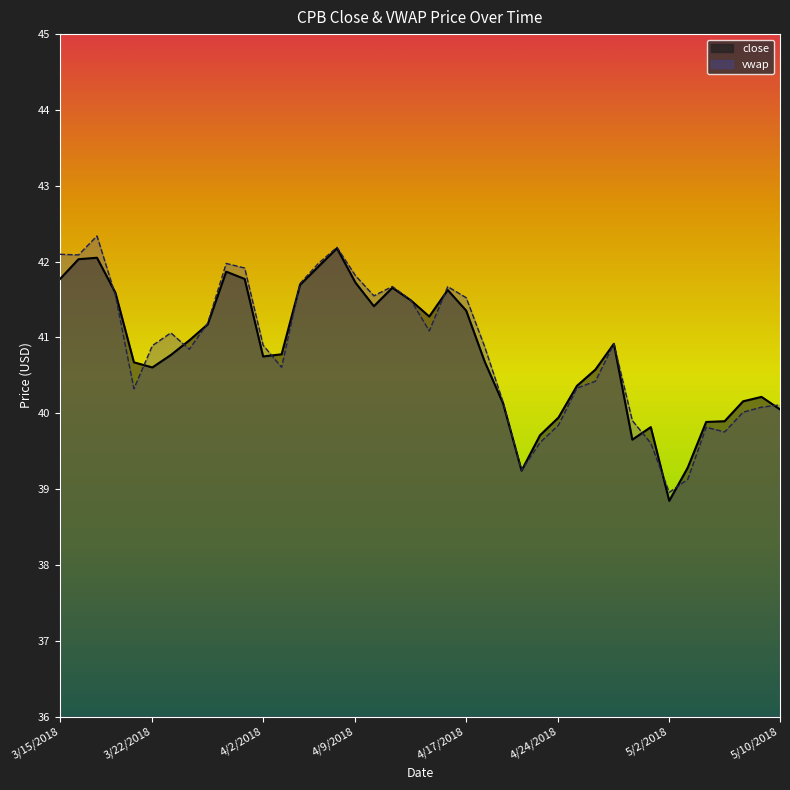

How many distinct data groups are displayed?

1